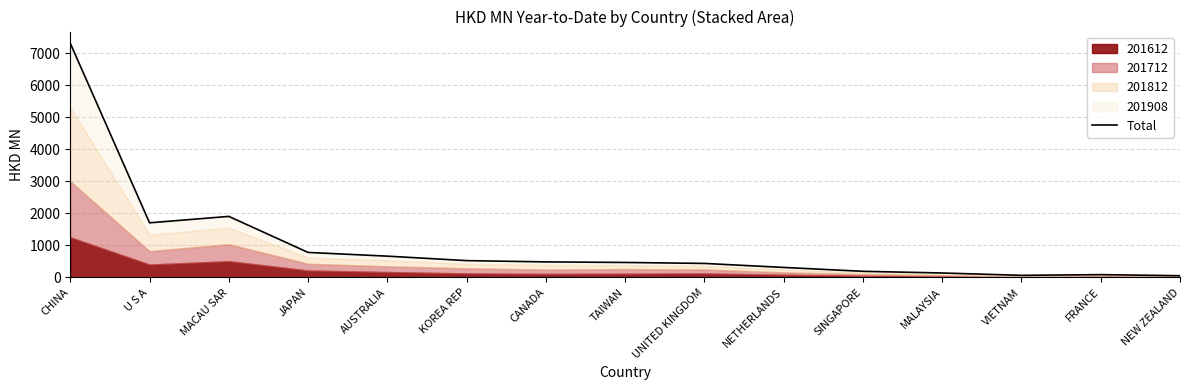

At which label does the data first exceed 467?

CHINA